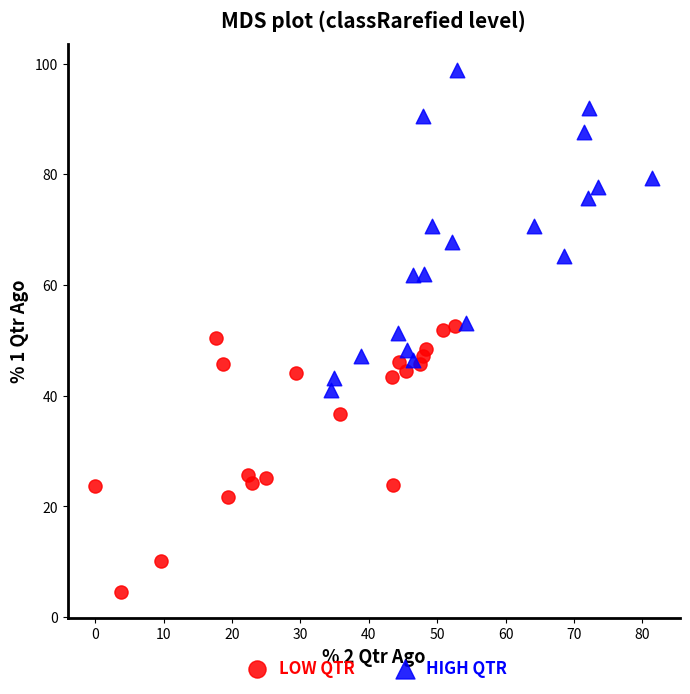

Which series reaches the minimum Y coordinate?

LOW QTR